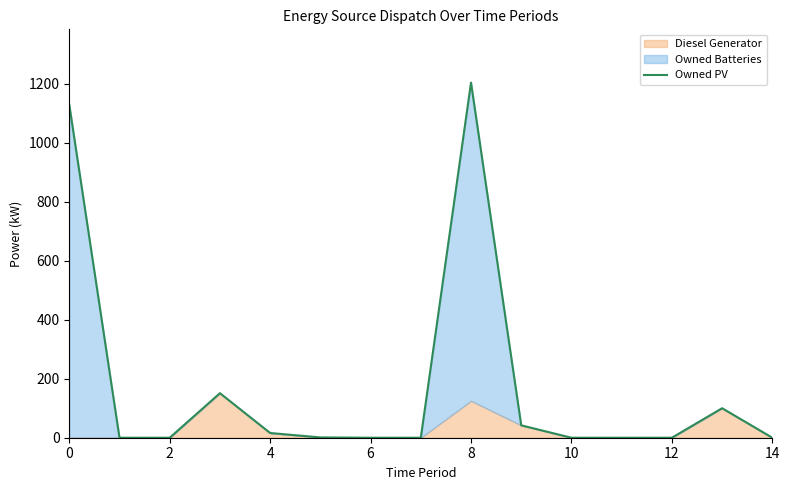

At which category does the chart reach its peak across all series?

8